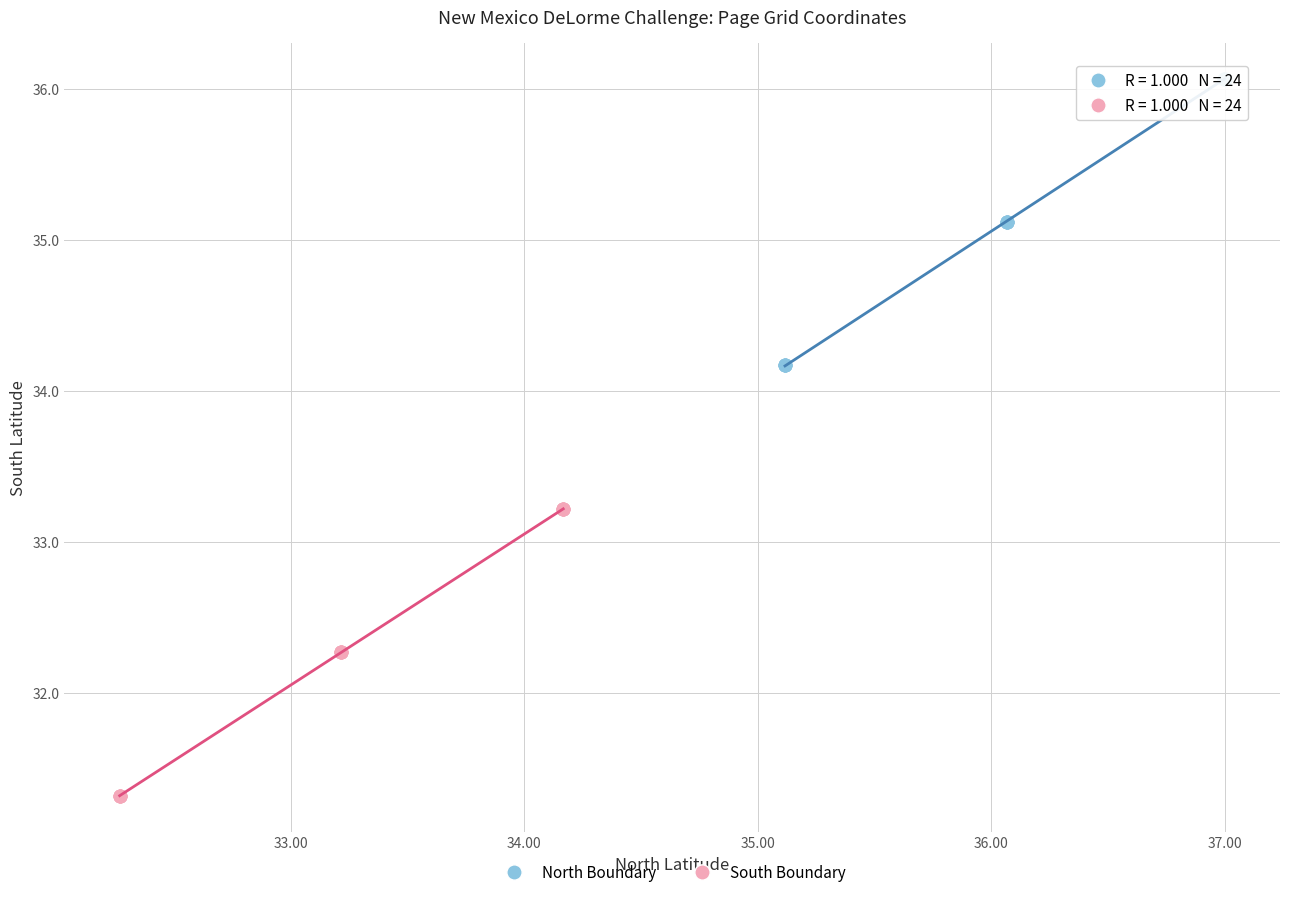

Which series reaches the minimum Y coordinate?

South Boundary